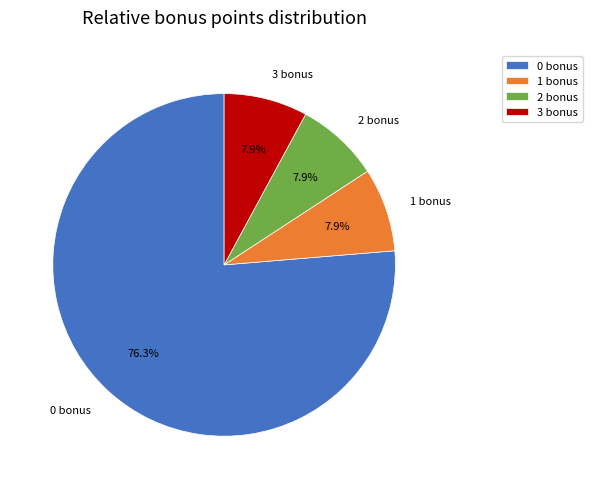

Does 0 bonus account for over 50% of the chart?

Yes